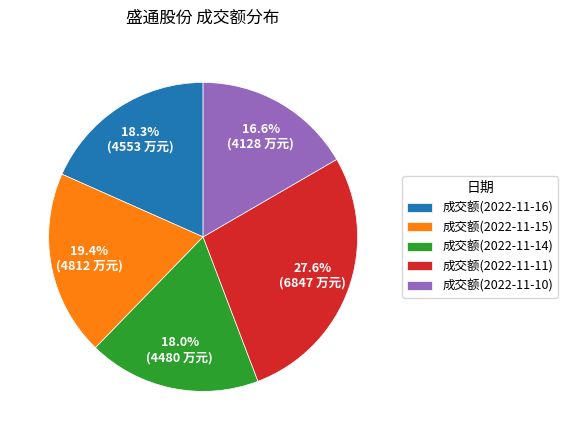

Combined, what portion of the pie is 成交额(2022-11-11) and 成交额(2022-11-14)?

45.6%